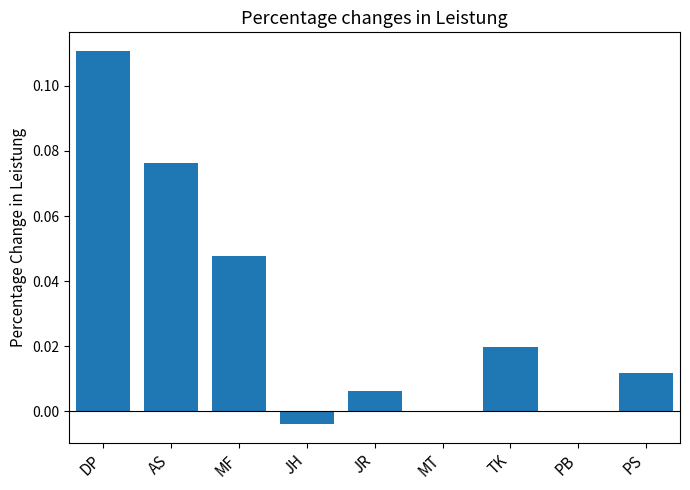

Which category has the highest value across all series?

DP